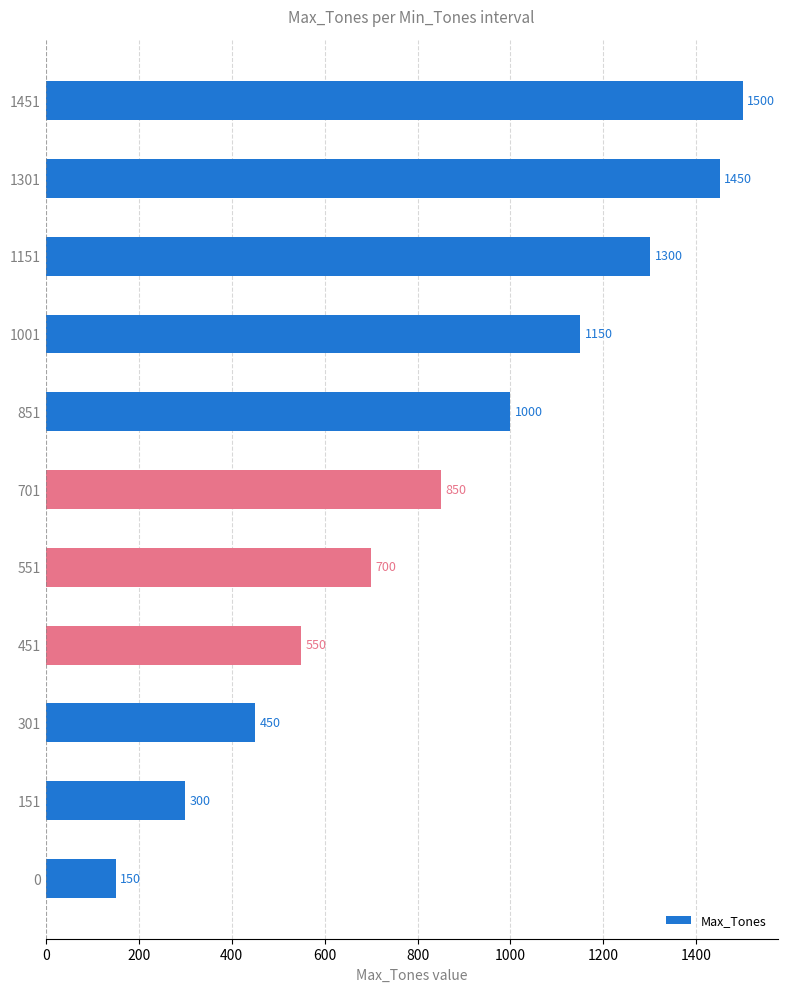

Where is the data nearest to the value 825?

701